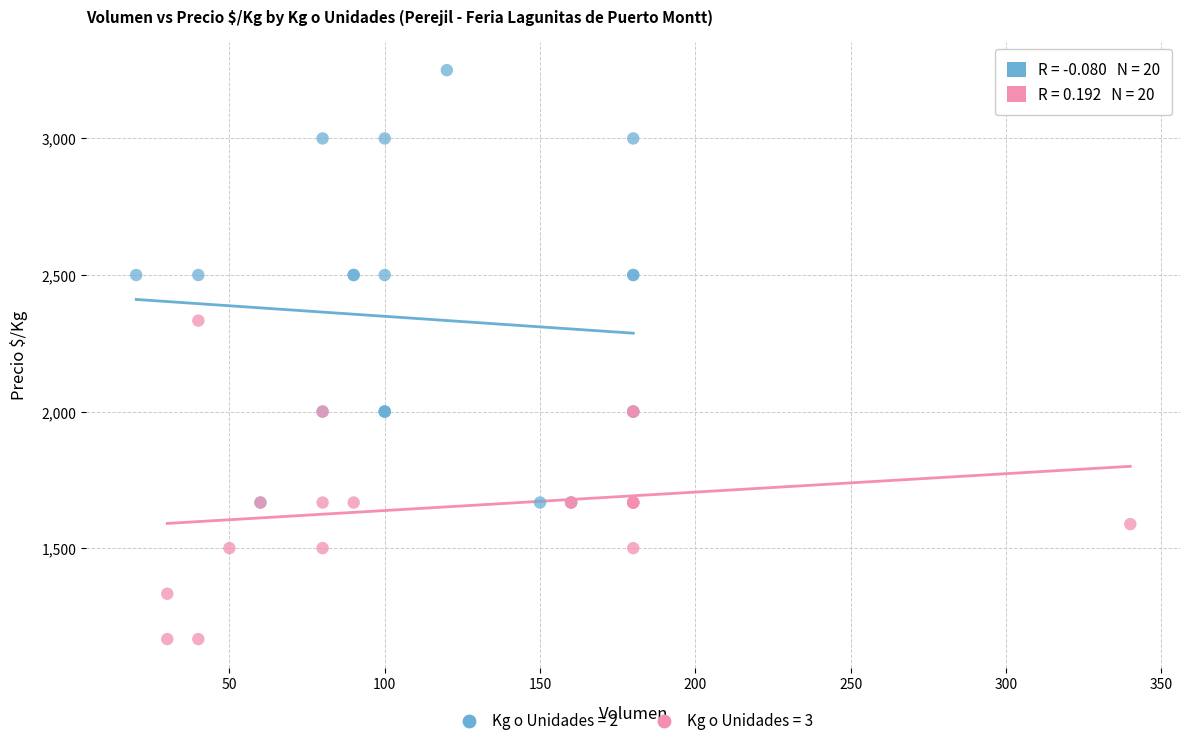

Which series has the widest spread of Y values?

Kg o Unidades = 2